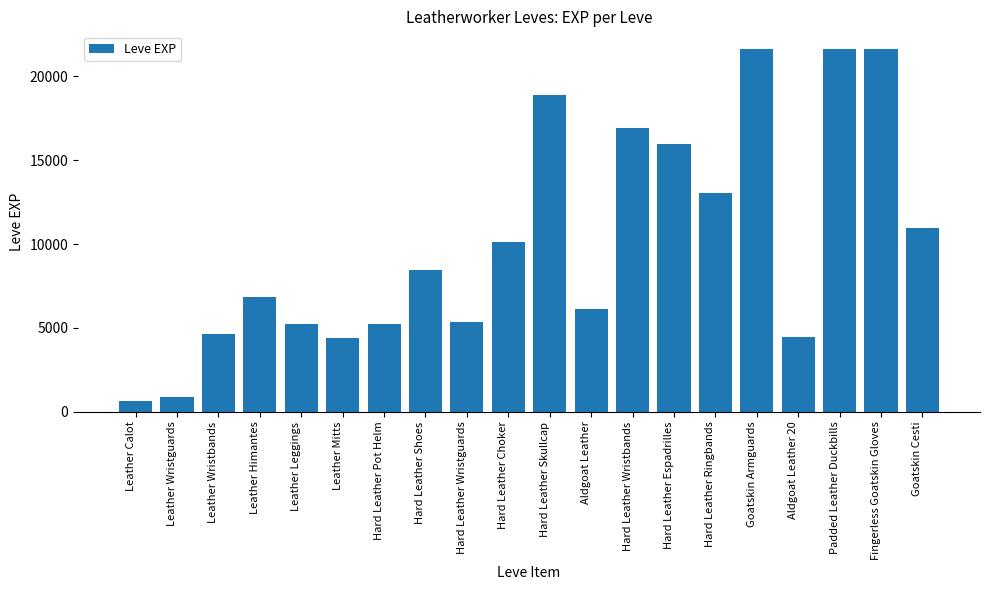

What is the value of the 10th bar from the left?

10100